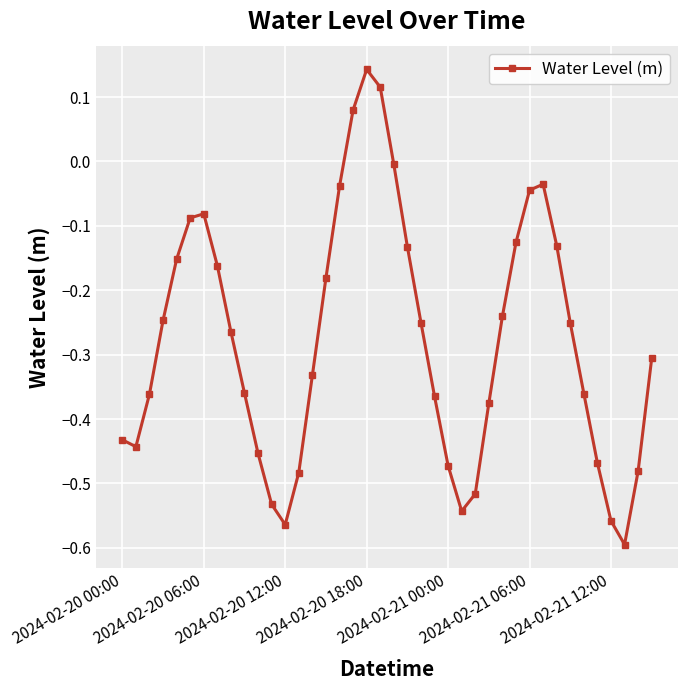

True or false: the data has more than 1 interior local peaks.

True